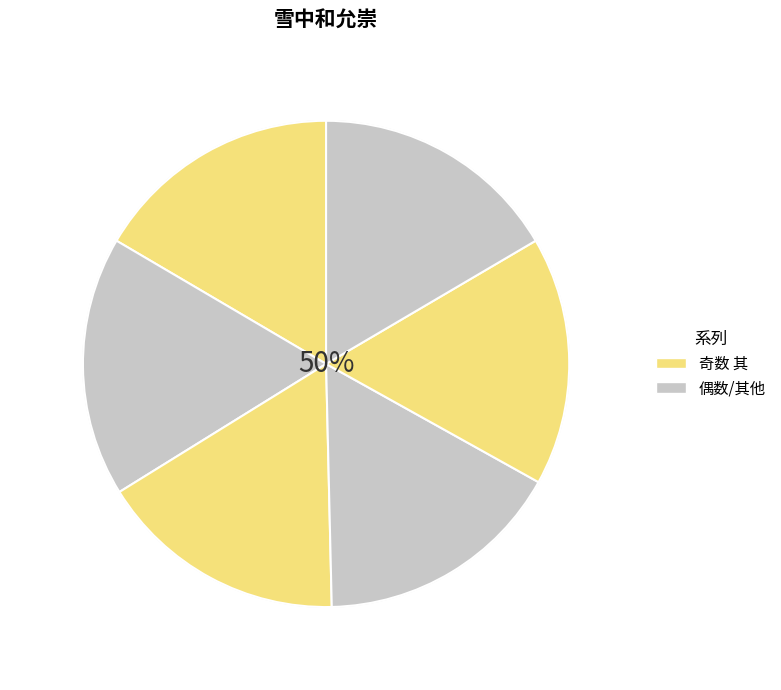

Do 雪中和允崇 其四 and 雪中和允崇 together represent more than half of the pie?

No